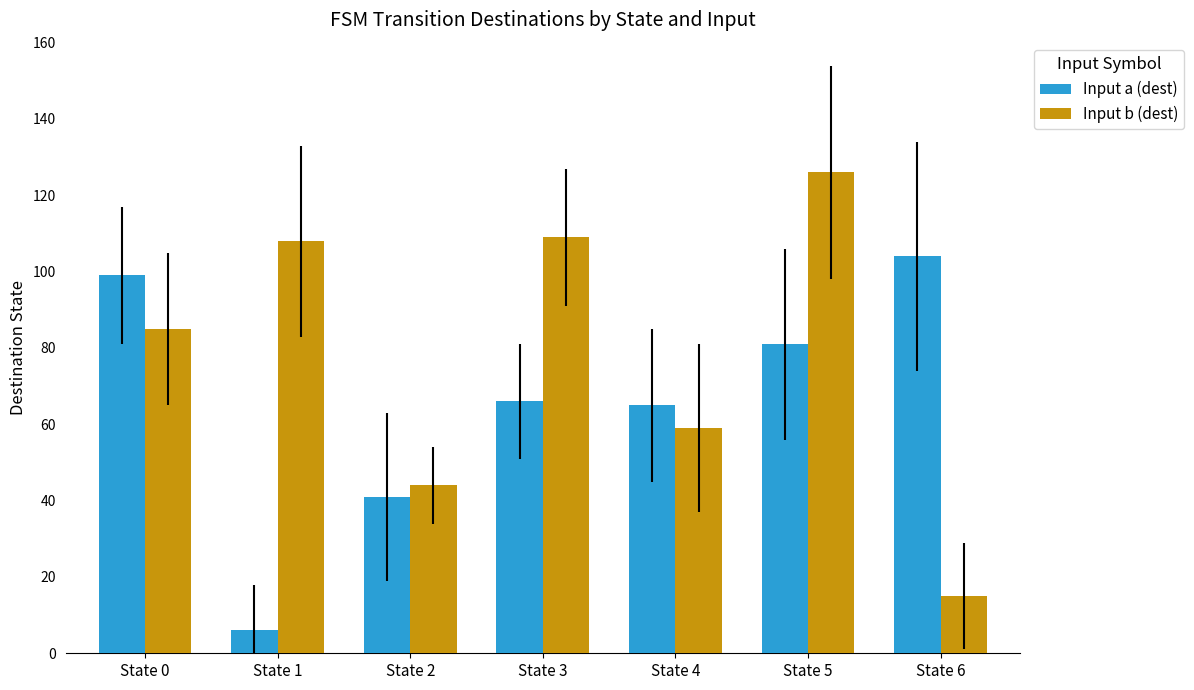

The value of Input a (dest) at State 2 is 41. True or false?

True